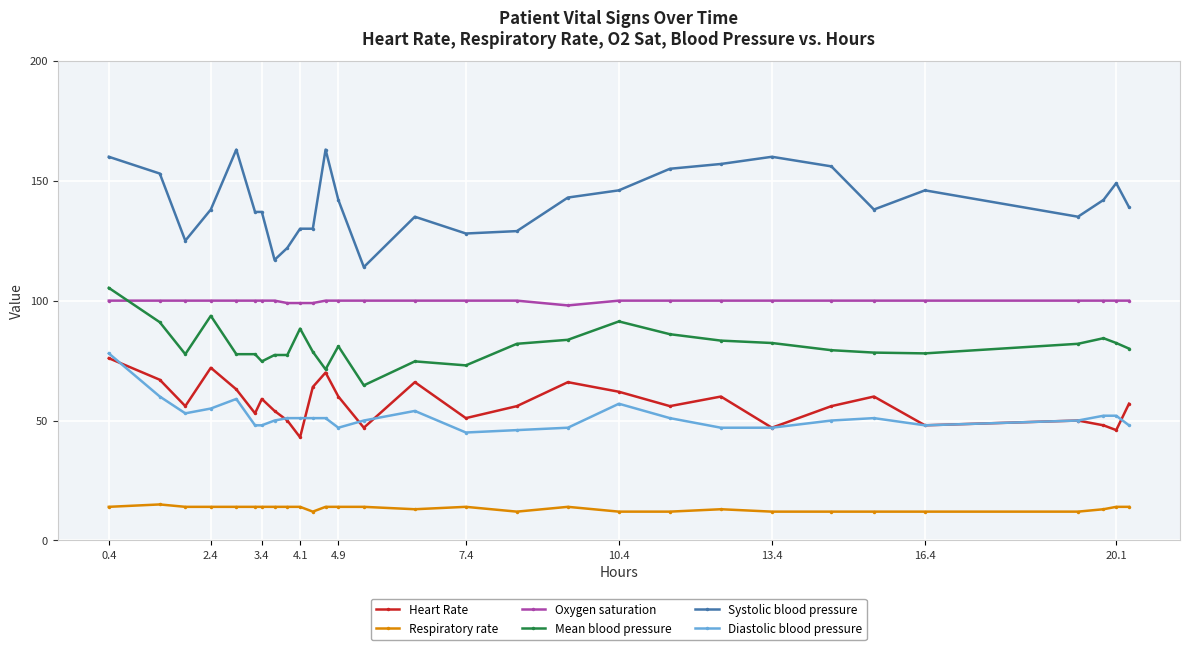

What is the maximum value shown in the chart?

163.0